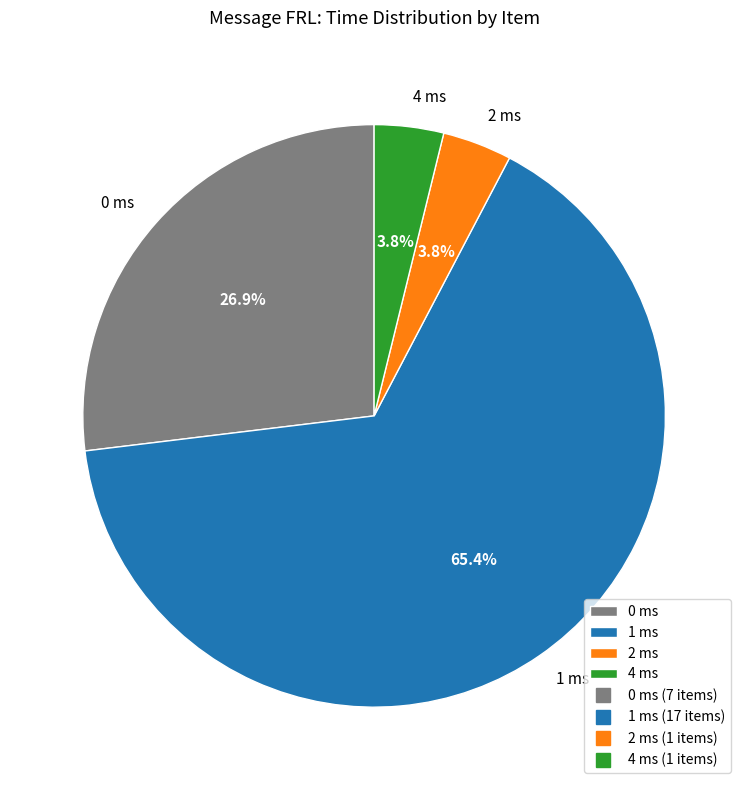

Which category has the biggest portion of the pie?

1 ms